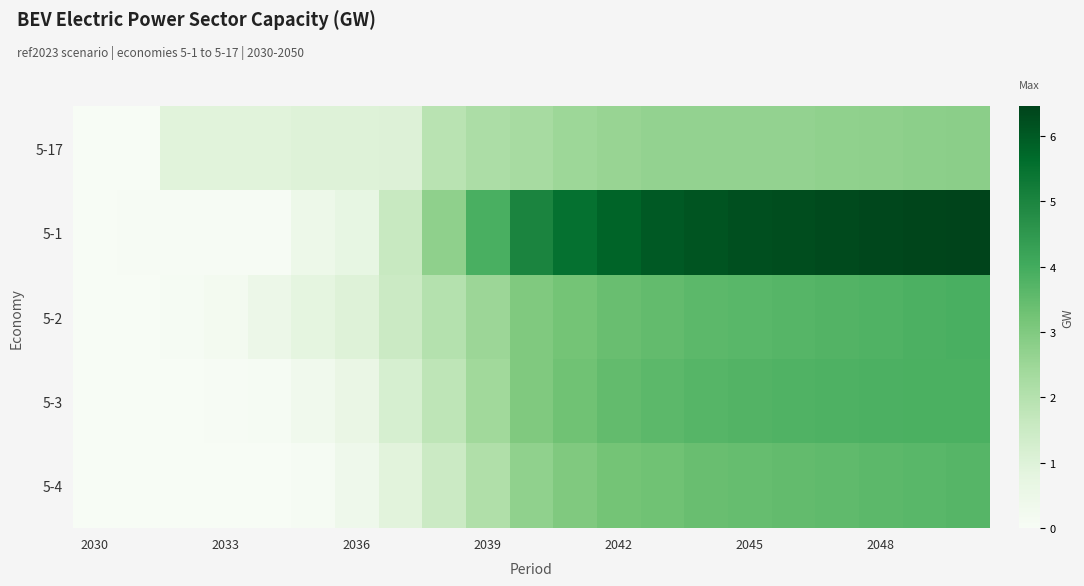

Which series has the largest range (max minus min)?

5-1